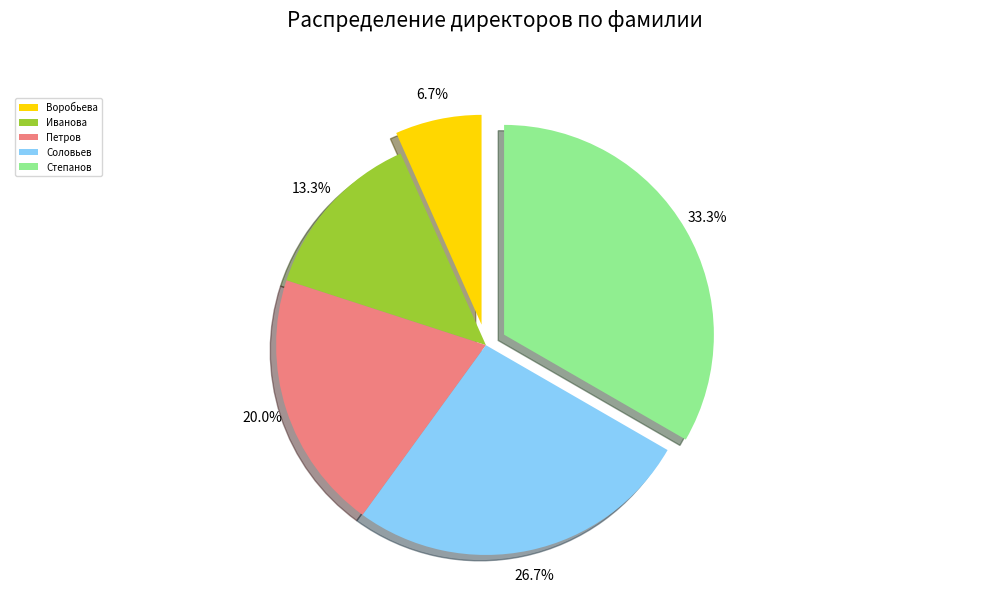

What is the largest slice in the pie chart?

Степанов